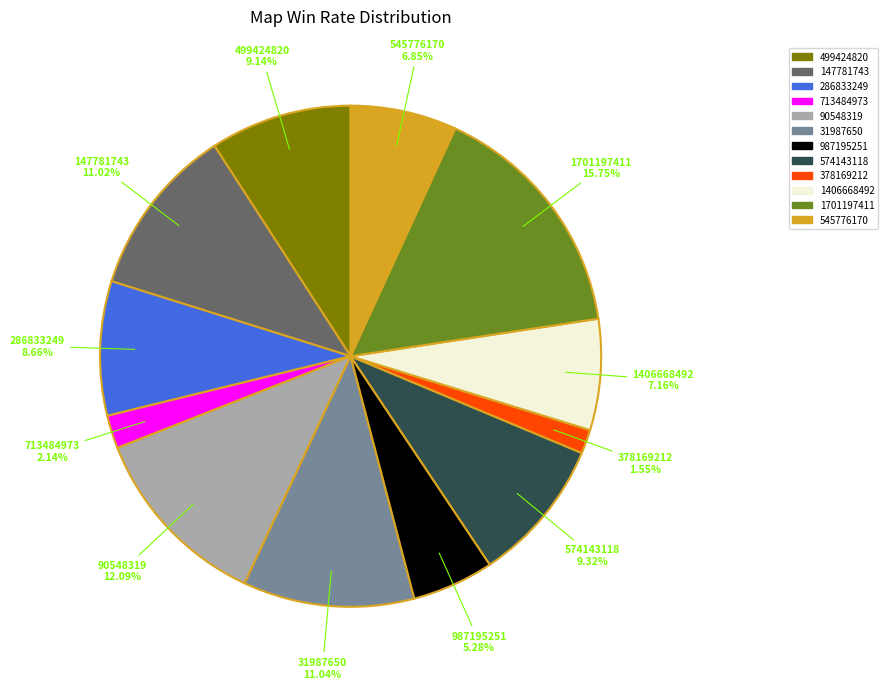

Does any single category account for the majority?

No